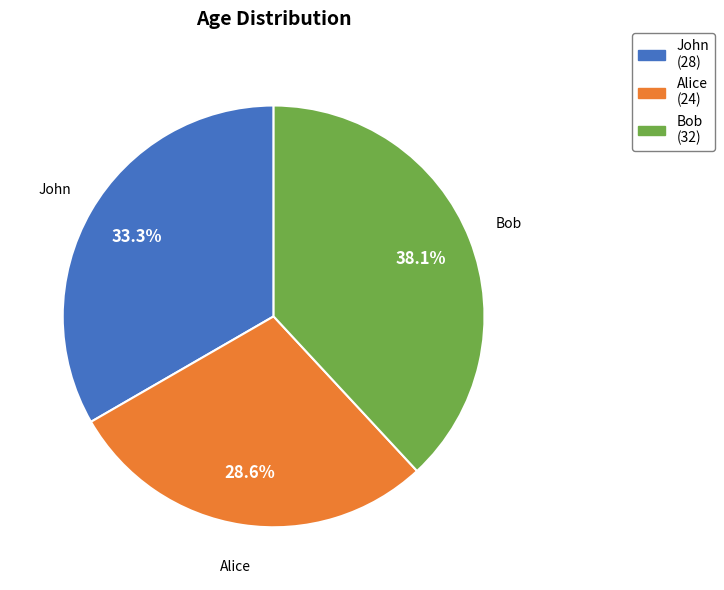

To the nearest percent, what is the difference between the Bob and John slice percentages?

5%